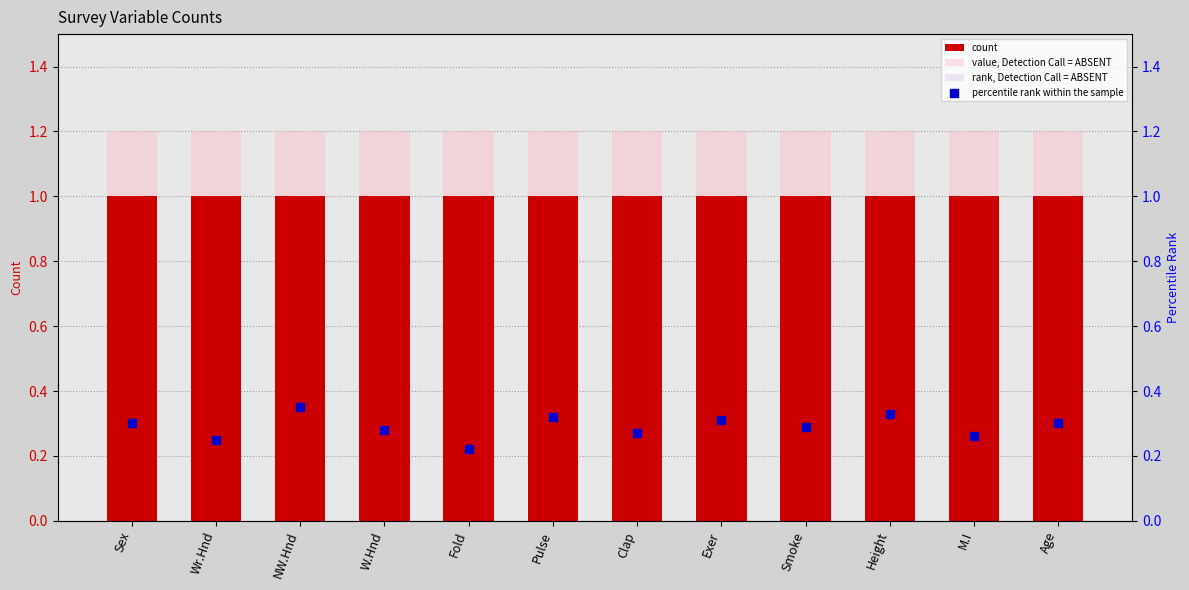

Which series has the largest total across all categories?

value, Detection Call = ABSENT